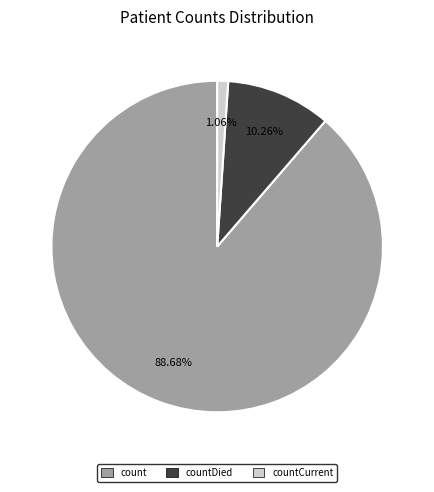

Is there any slice that represents more than half of the pie?

Yes